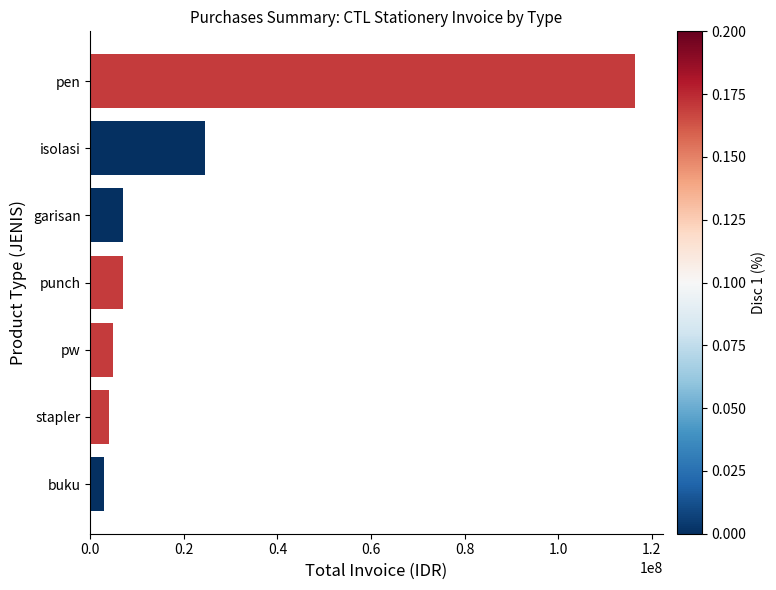

What is the minimum value shown in the chart?

2840000